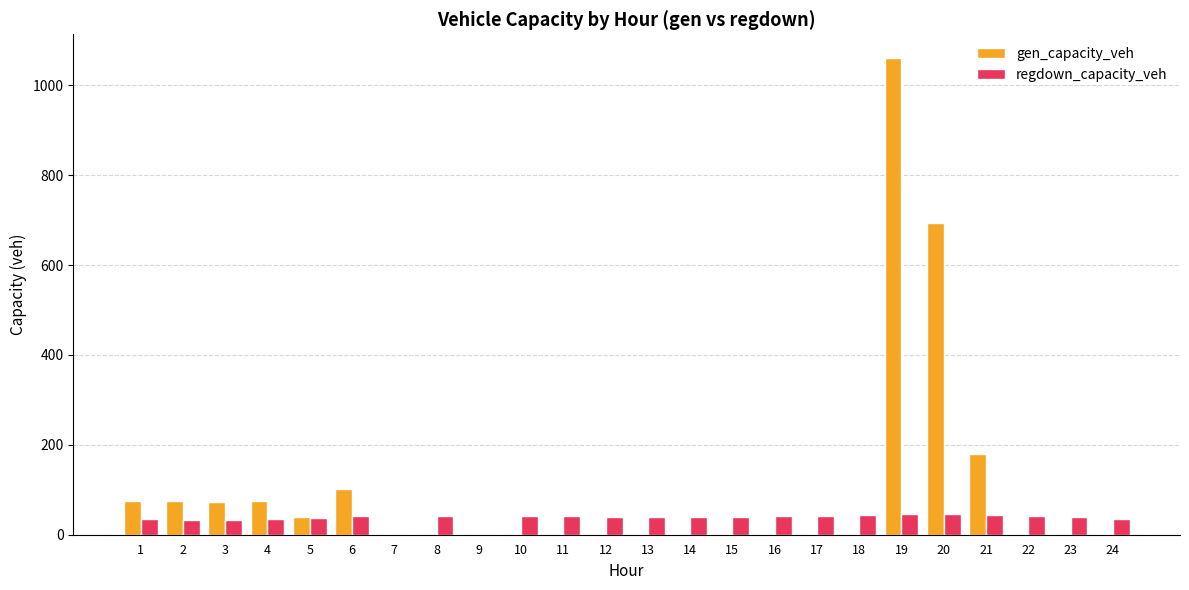

Is the value of regdown_capacity_veh at 17 greater than the value of gen_capacity_veh at 16?

Yes